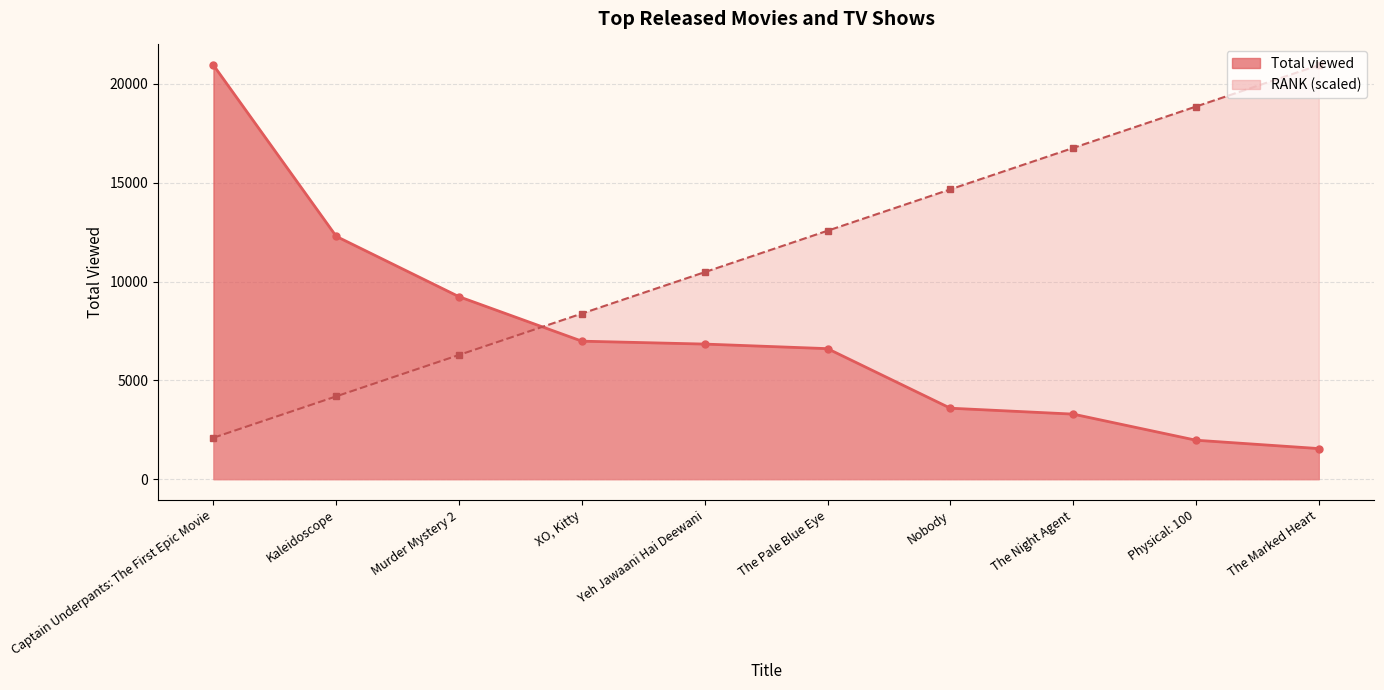

Reading left to right, list all the values displayed in this chart.

RANK: Captain Underpants: The First Epic Movie=2095	Kaleidoscope=4190	Murder Mystery 2=6285	XO, Kitty=8380	Yeh Jawaani Hai Deewani=10475	The Pale Blue Eye=12570	Nobody=14665	The Night Agent=16760	Physical: 100=18855	The Marked Heart=20950
Total viewed: Captain Underpants: The First Epic Movie=20950	Kaleidoscope=12286	Murder Mystery 2=9232	XO, Kitty=6982	Yeh Jawaani Hai Deewani=6835	The Pale Blue Eye=6604	Nobody=3590	The Night Agent=3291	Physical: 100=1970	The Marked Heart=1547